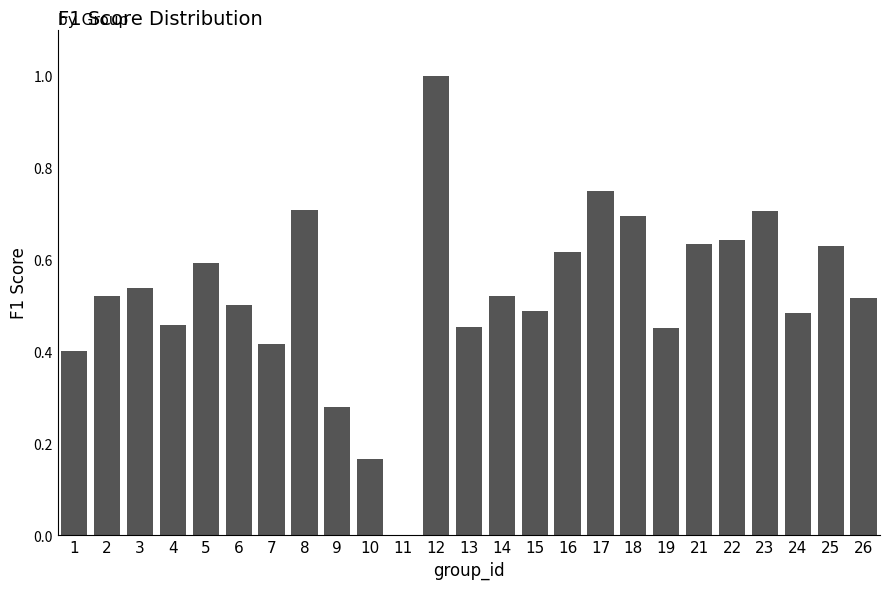

At which category does the chart reach its peak across all series?

12